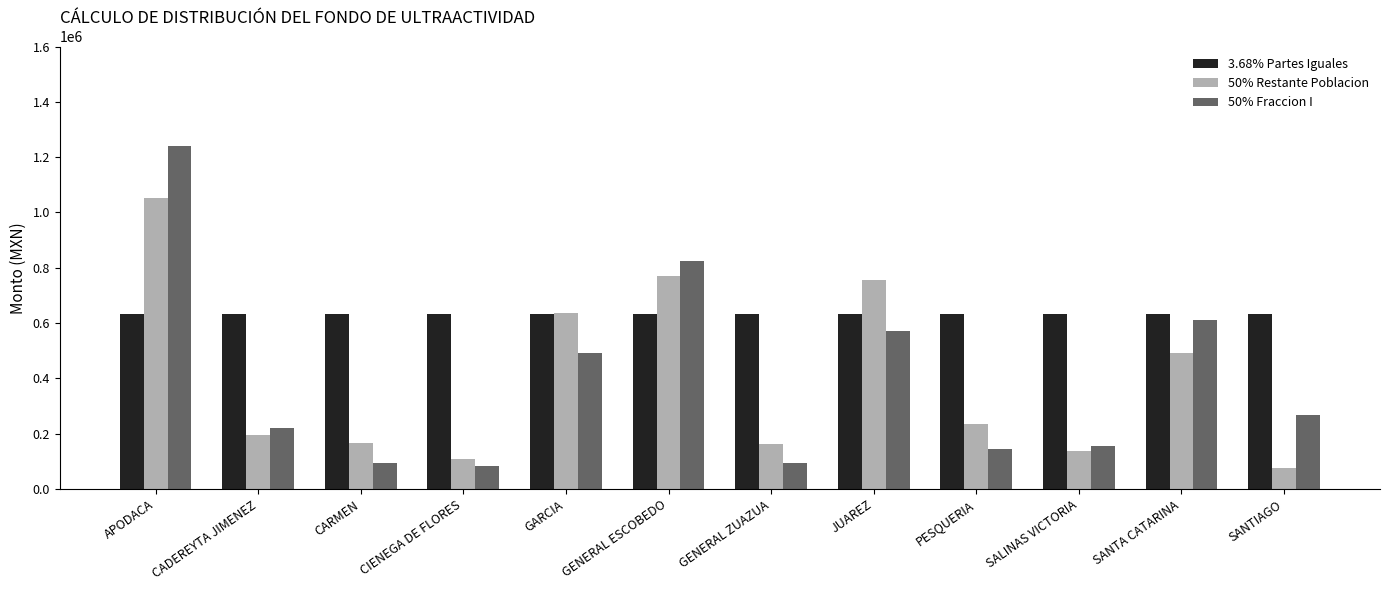

Which series has the largest range (max minus min)?

50% Fraccion I